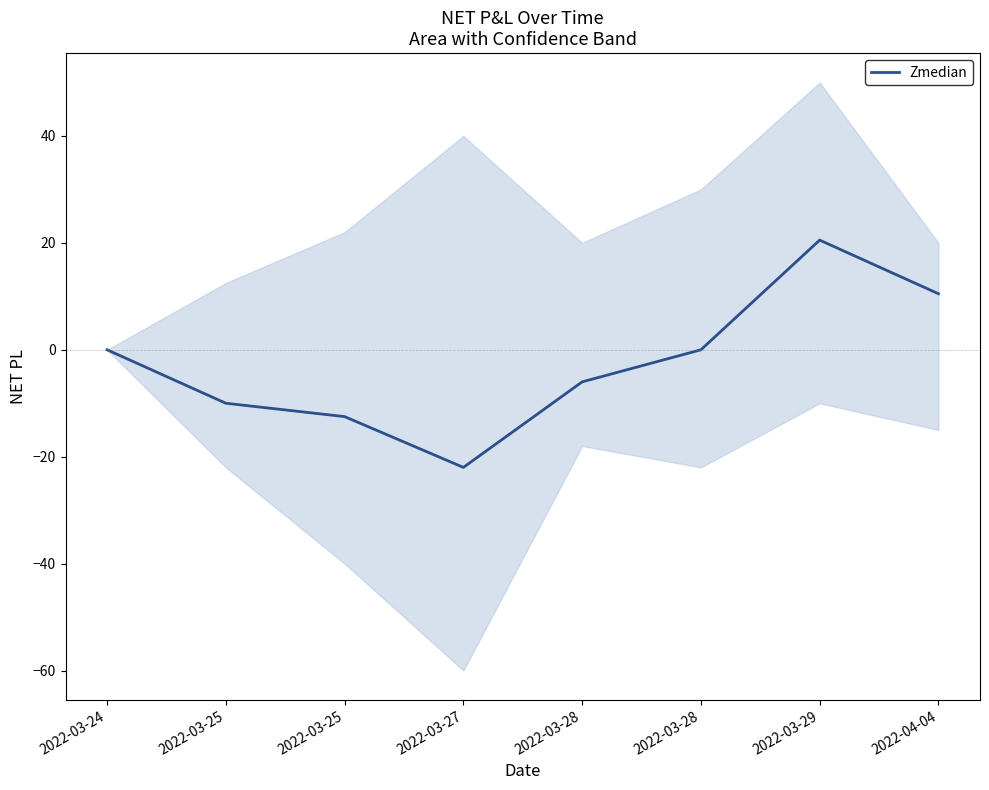

Count the number of categories in the chart.

8